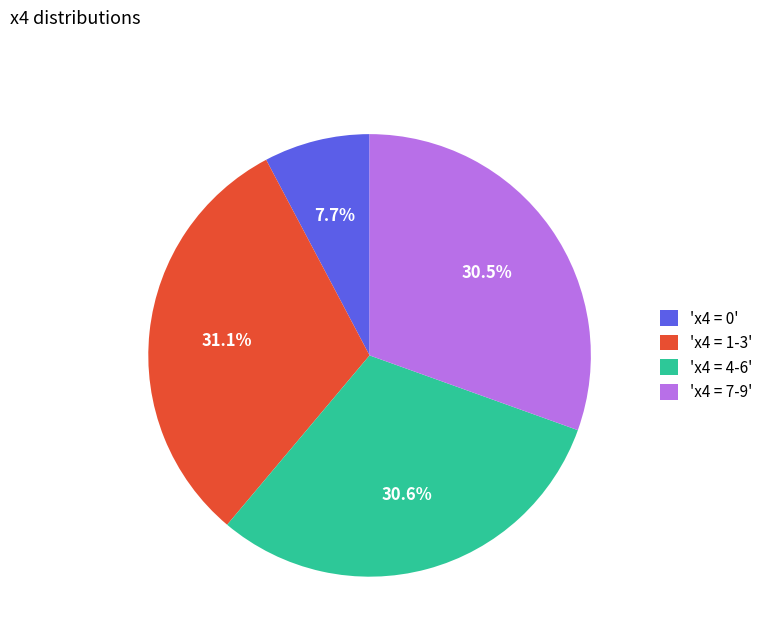

To the nearest percent, what is the difference between the largest and smallest slice percentages?

23%